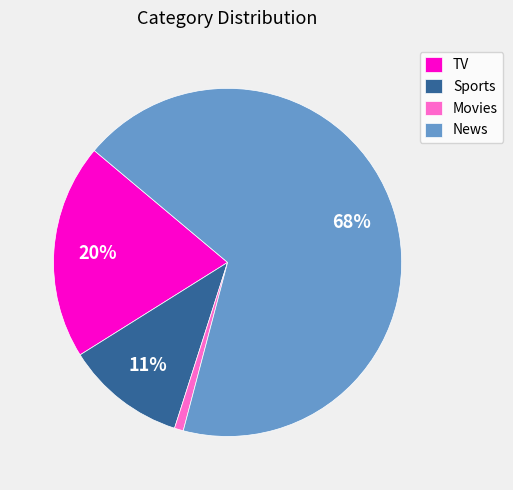

How many segments does this pie chart have?

4